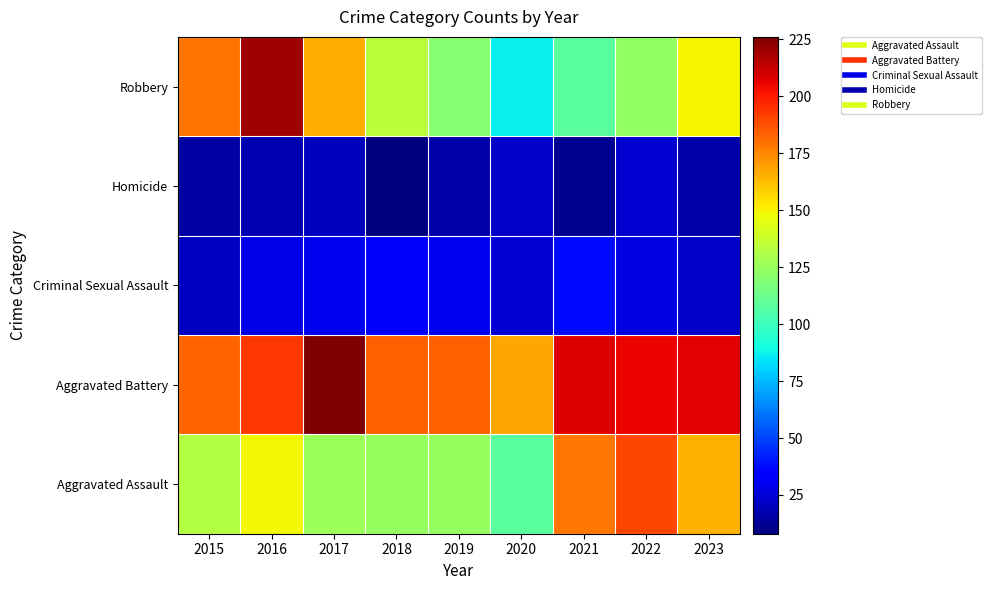

At which category is the sum across all series the highest?

2016